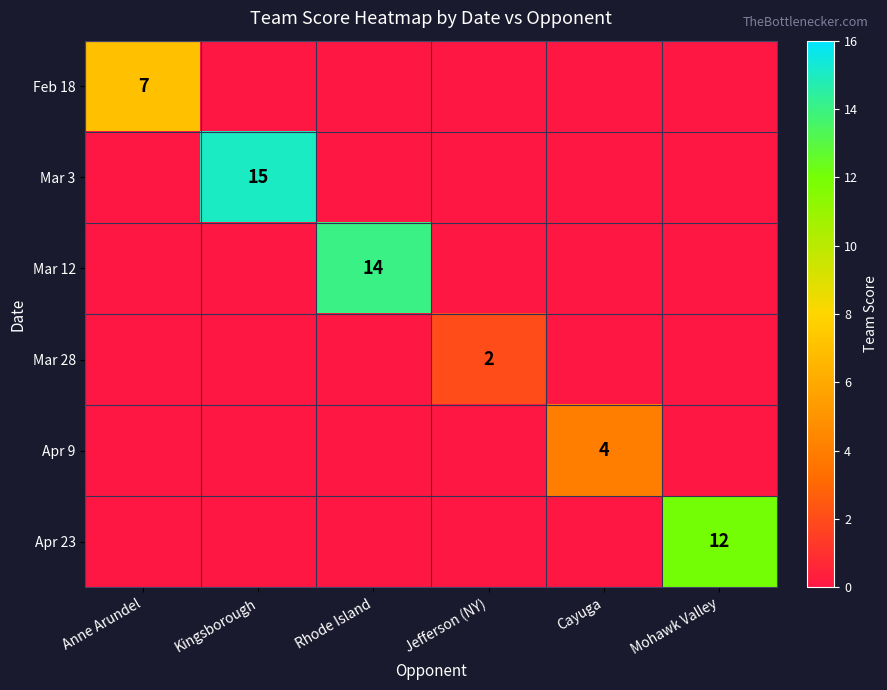

True or false: Mar 3 has a value of 4 at Kingsborough.

False